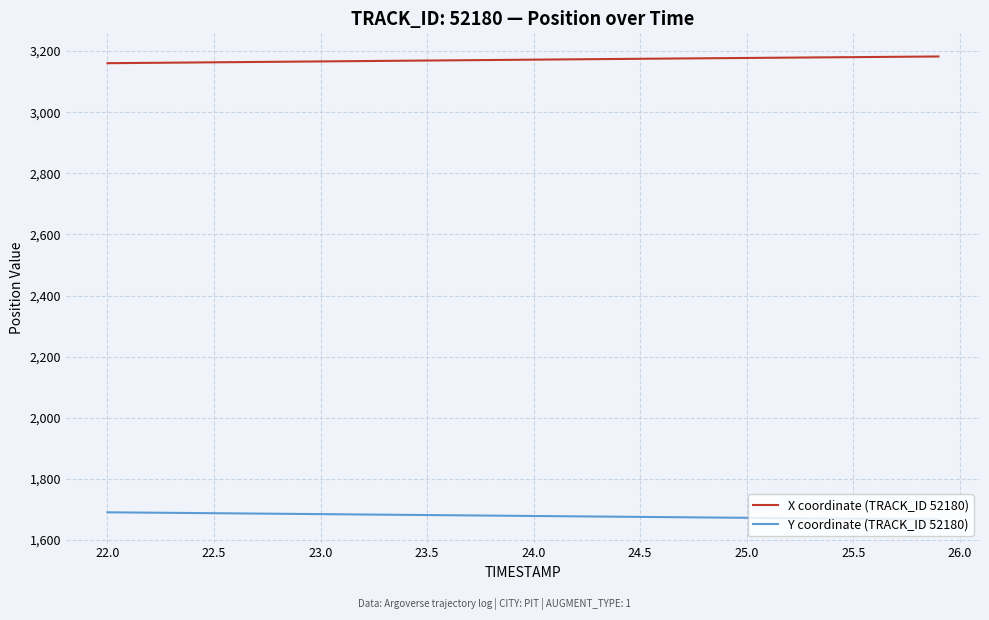

Which series has the largest total across all categories?

X coordinate (TRACK_ID 52180)